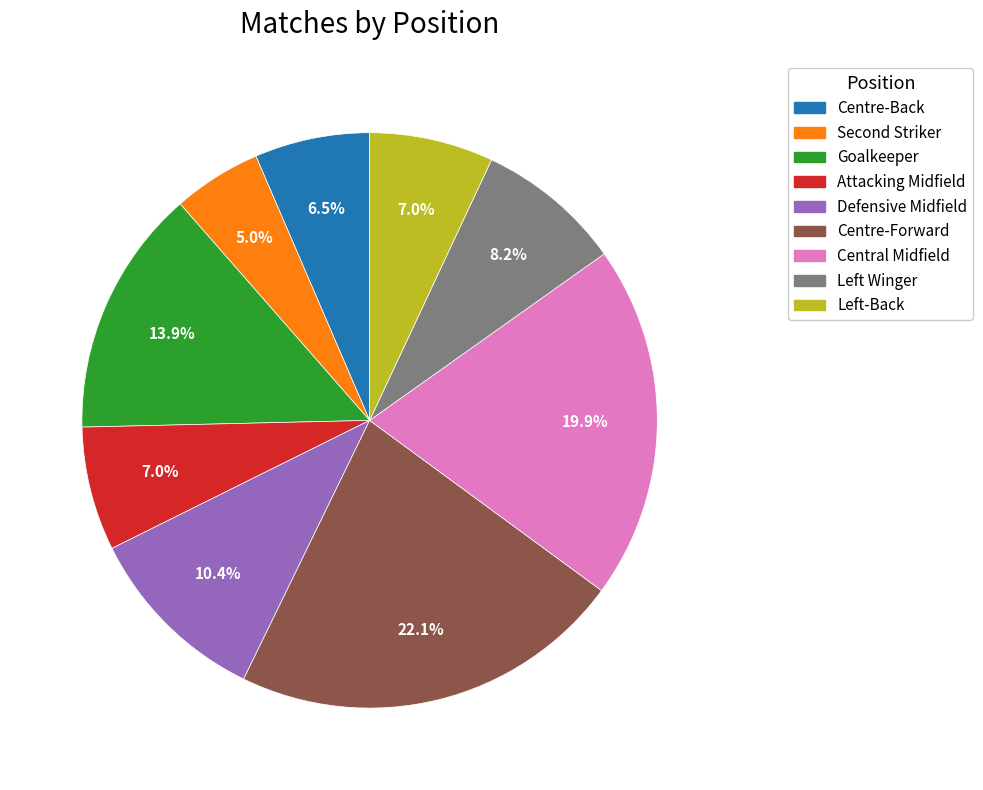

To the nearest percent, what is the average slice percentage?

11%